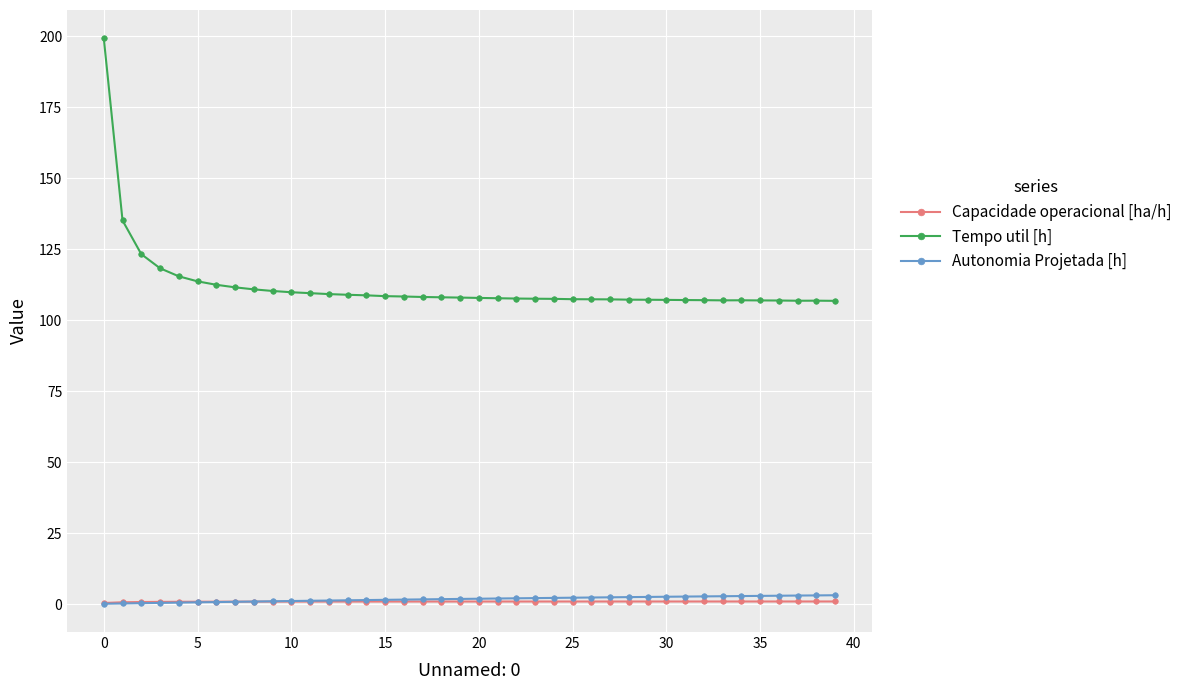

Which series has the largest range (max minus min)?

Tempo util [h]